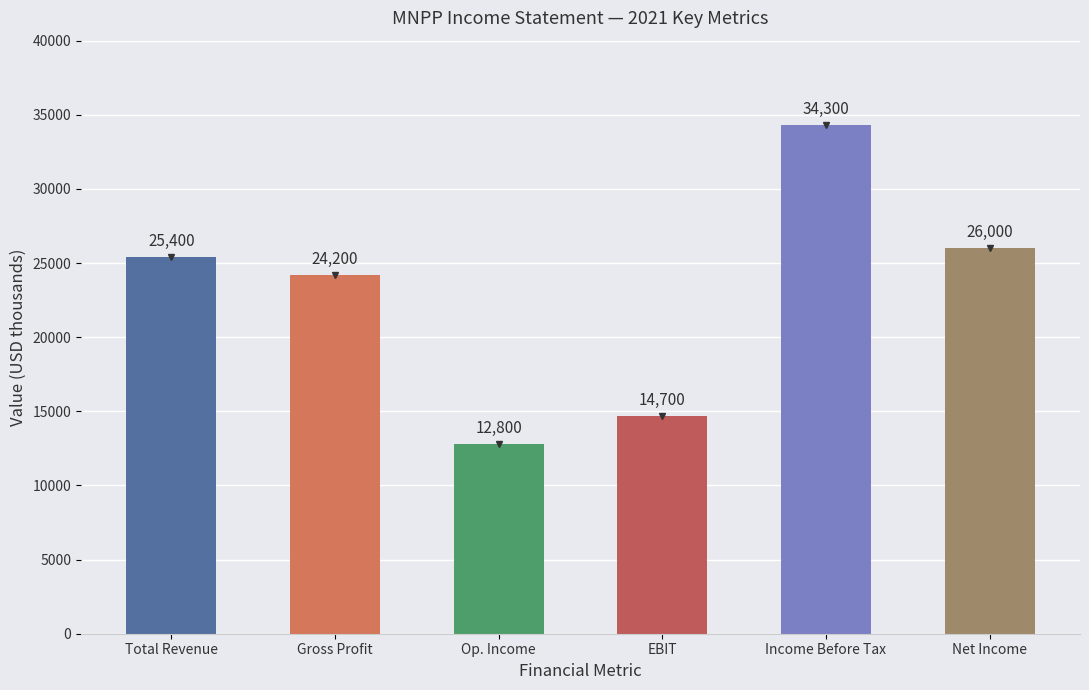

Reading left to right, list all the values displayed in this chart.

Total Revenue=25400	Gross Profit=24200	Op. Income=12800	EBIT=14700	Income Before Tax=34300	Net Income=26000